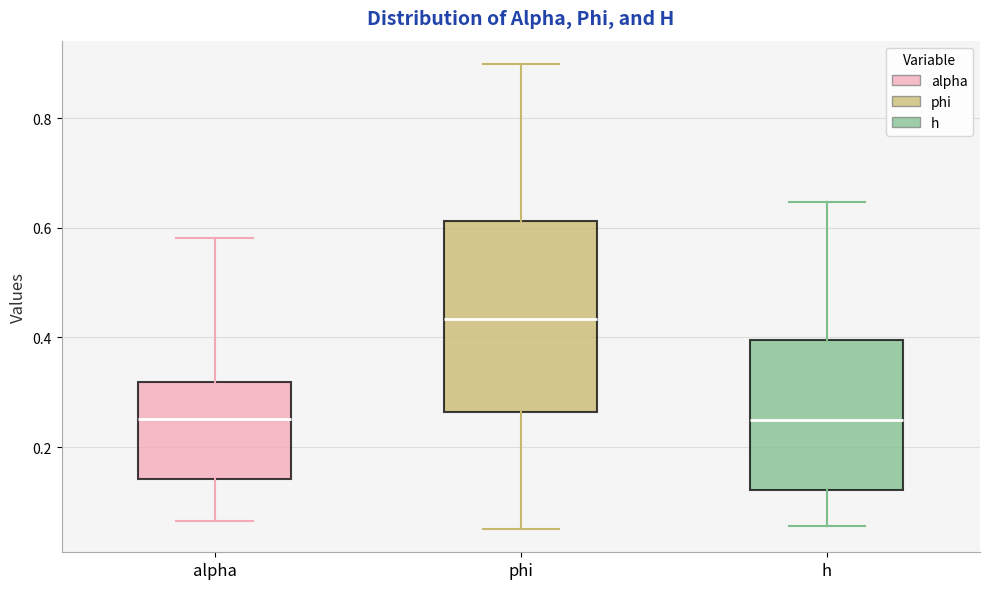

Reading left to right, read every box against the y-axis: the position of its median line, the range the box covers, and the ends of its whiskers. The values are not printed on the chart, so give them approximately, as read against the axis.

alpha: median 0.26, box 0.14 to 0.32, whiskers 0.06 to 0.58
phi: median 0.44, box 0.26 to 0.62, whiskers 0.06 to 0.90
h: median 0.26, box 0.12 to 0.40, whiskers 0.06 to 0.64